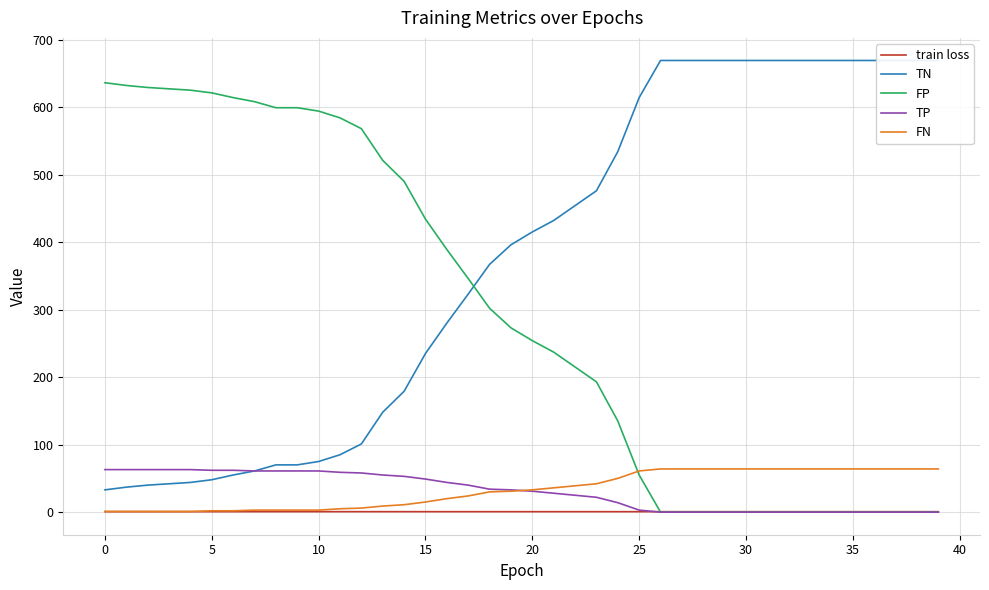

How many values in the FN series are below 33?

20